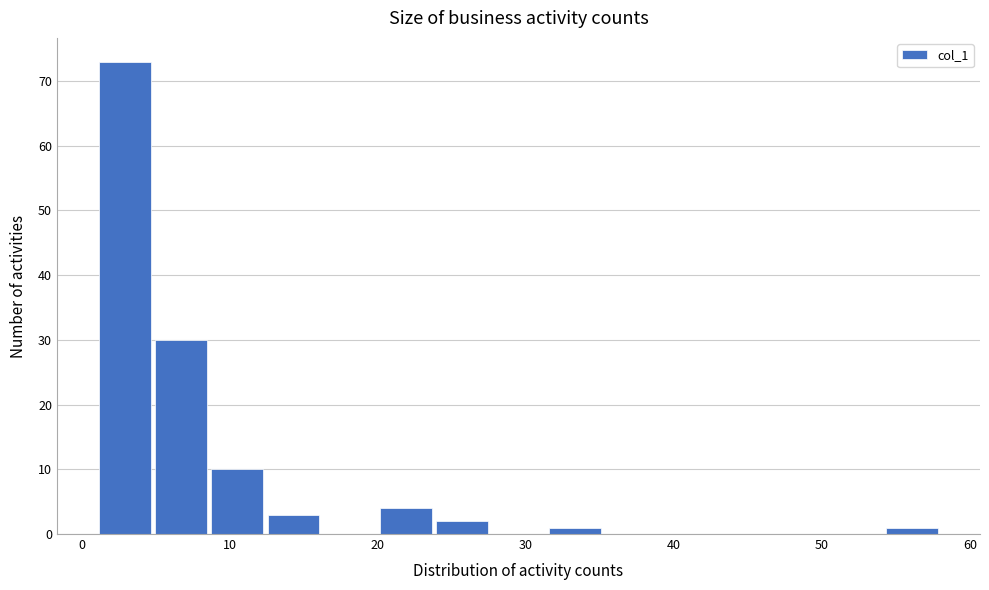

Read against the x-axis, roughly where is the centre of the tallest bar?

3